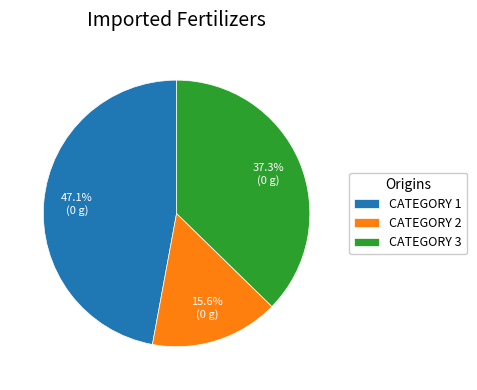

Does any single category account for the majority?

No